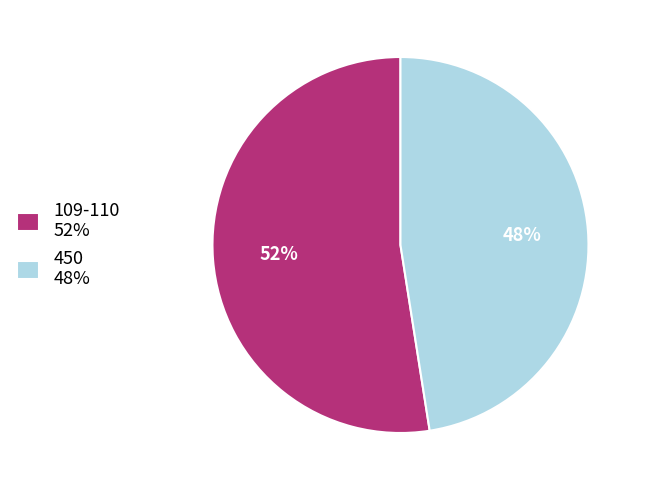

The 450 48% slice represents 48% of the pie. True or false?

True